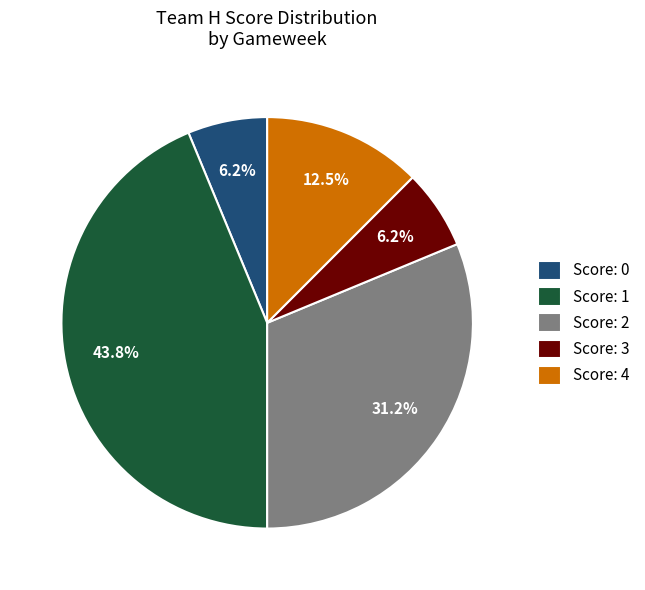

Between Score: 1 and Score: 2, which is larger?

Score: 1